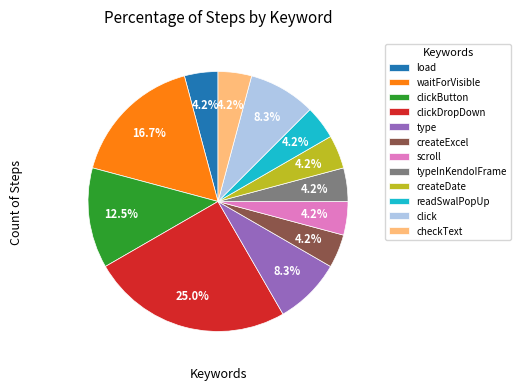

Approximately how many times larger is the value at waitForVisible compared to clickDropDown?

0.7